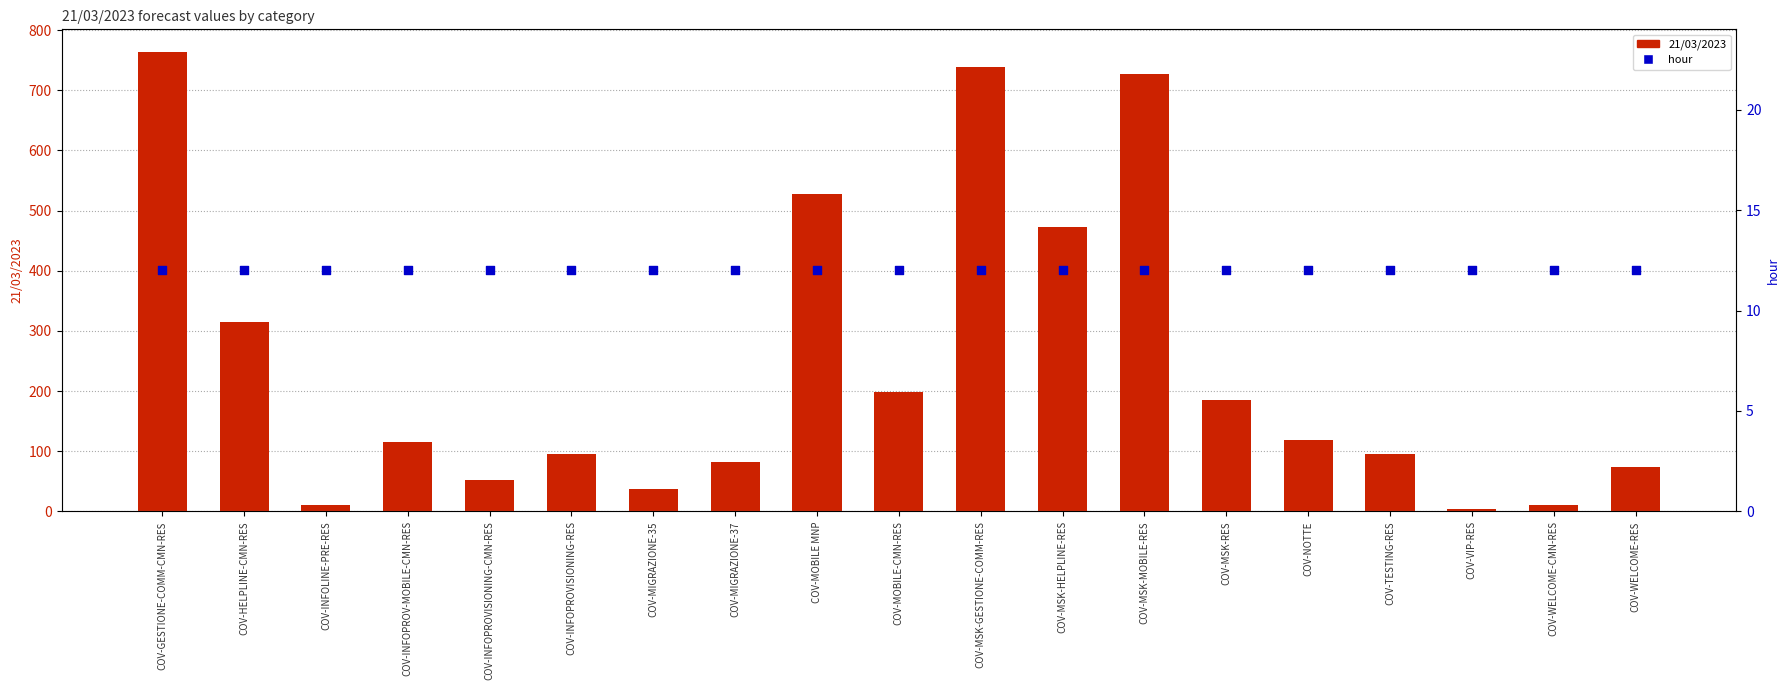

At how many categories does at least one series exceed 753?

1